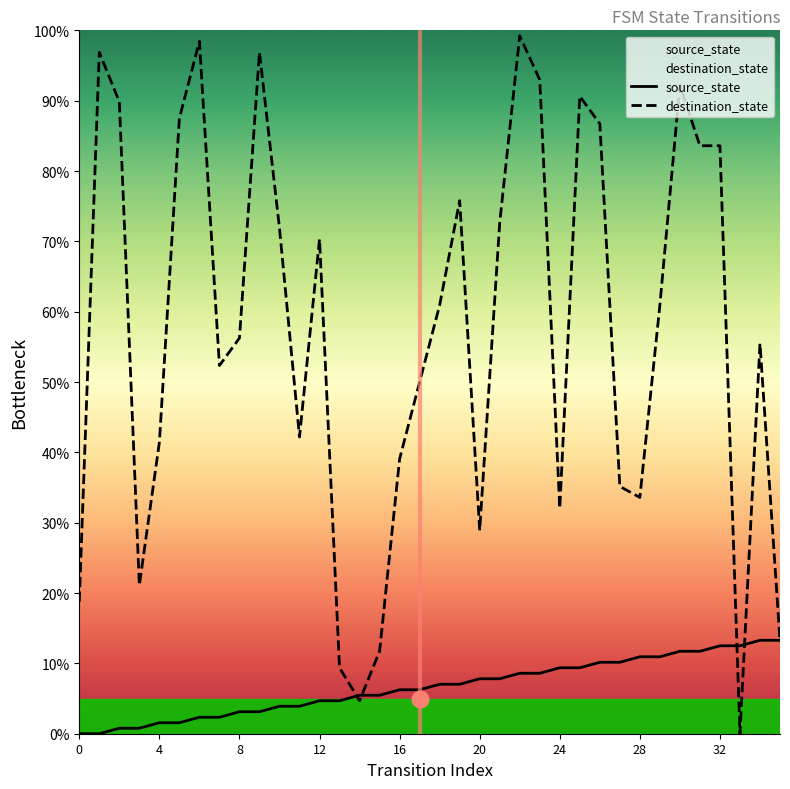

What is the value of the destination_state point at the 23rd from the left?

99.2